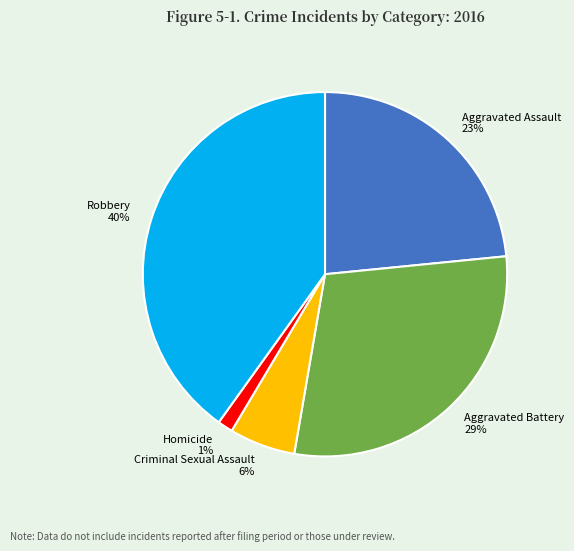

Is Aggravated Assault the majority of the pie?

No